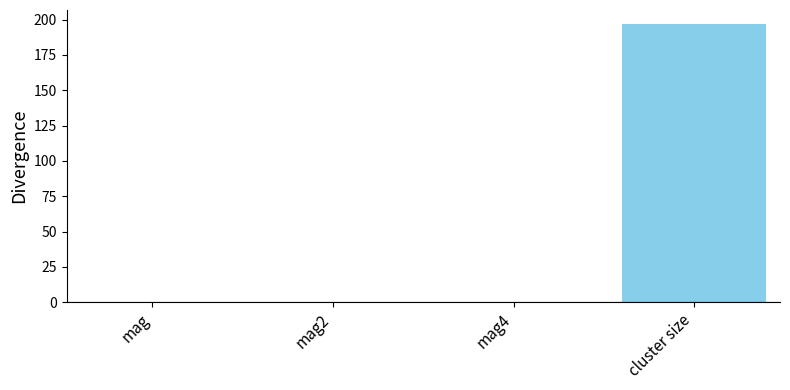

Reading left to right, list all the values displayed in this chart.

mag=0.5	mag2=0.5	mag4=0.5	cluster size=196.9